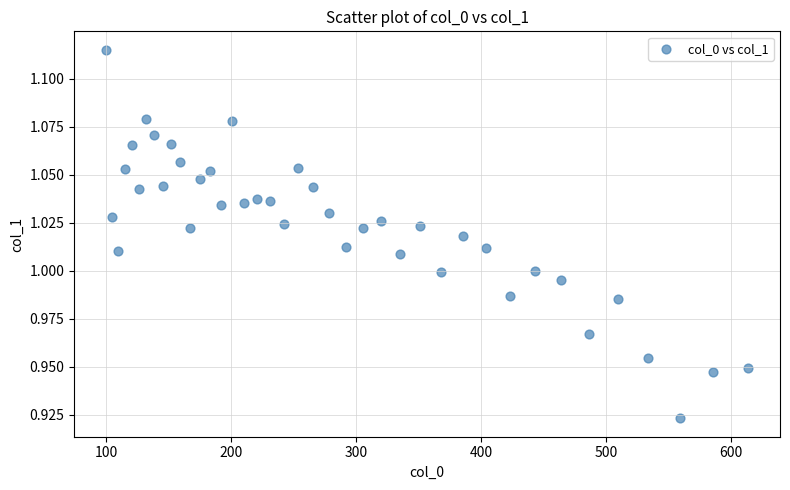

What is the range of X values (max minus min)?

513.6